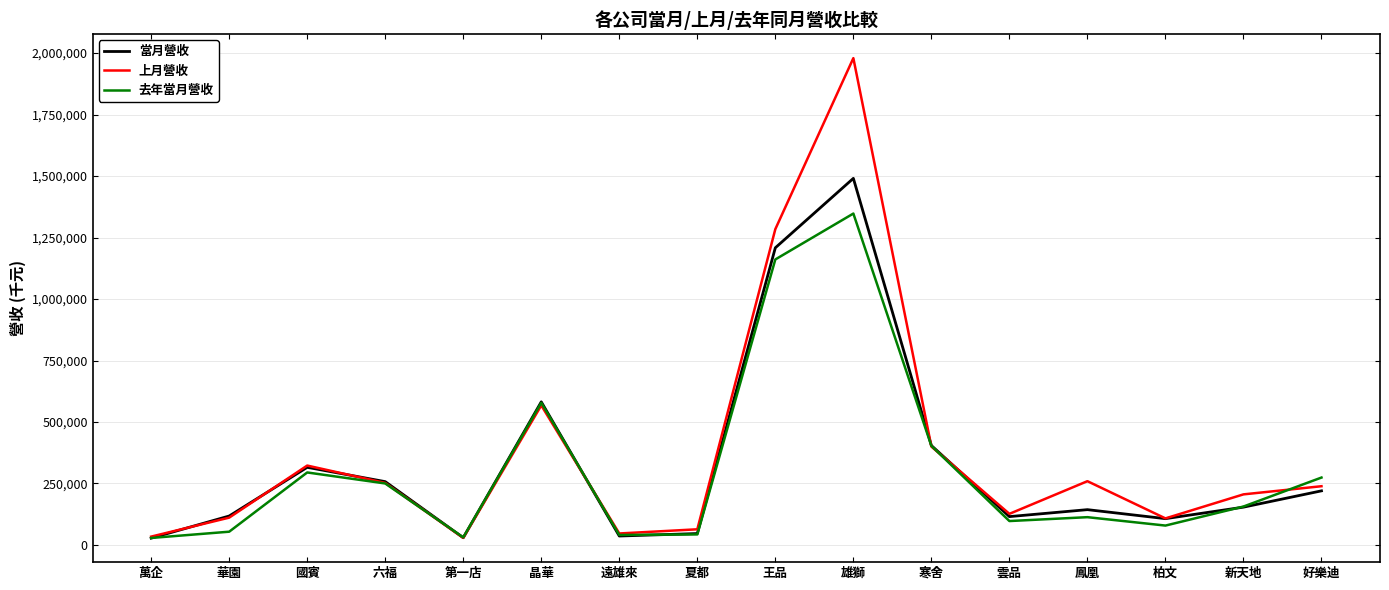

True or false: 上月營收 has more than 2 points higher than both neighbors.

True